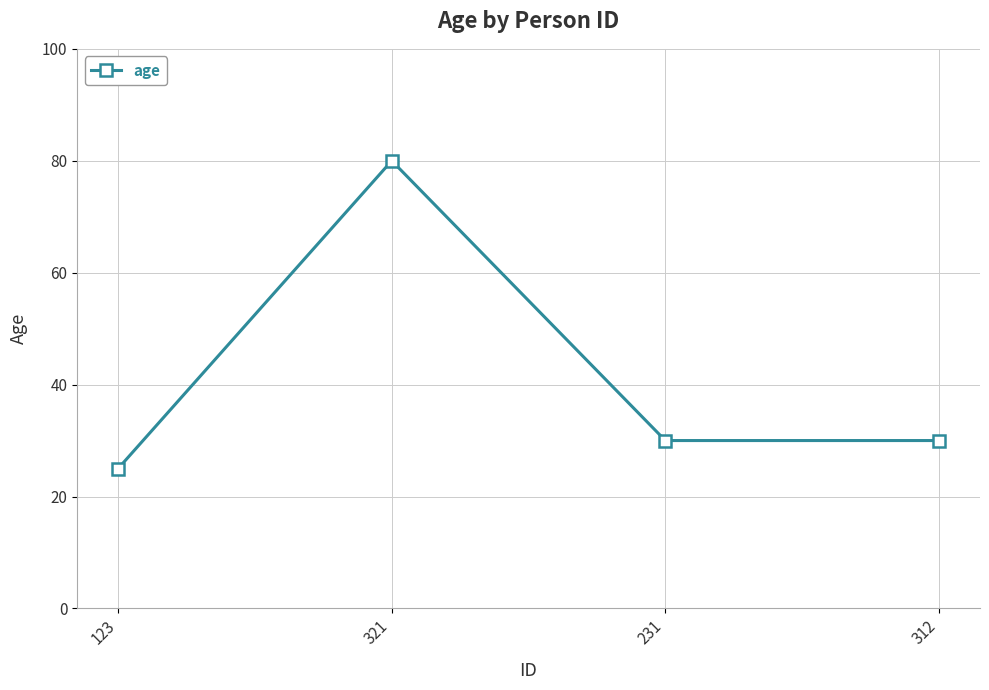

What is the maximum value shown in the chart?

80